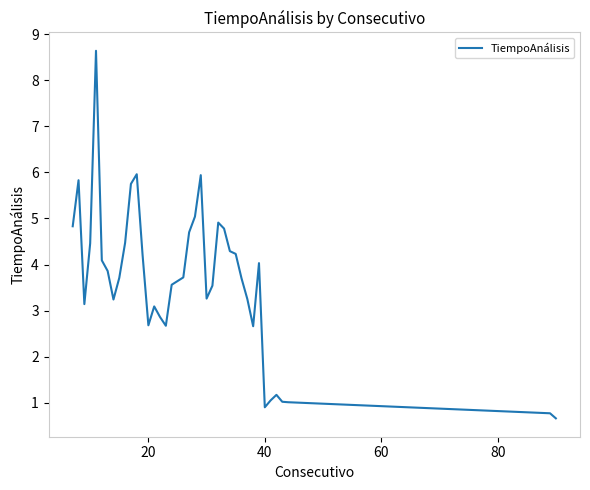

What is the difference between the maximum and minimum values?

8.0